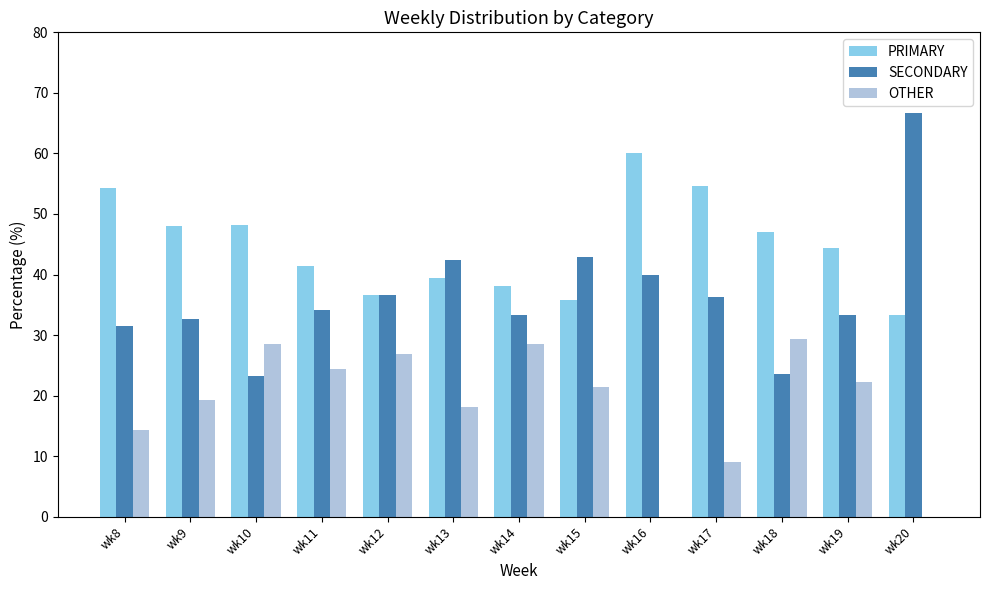

At which category does the chart reach its peak across all series?

wk20